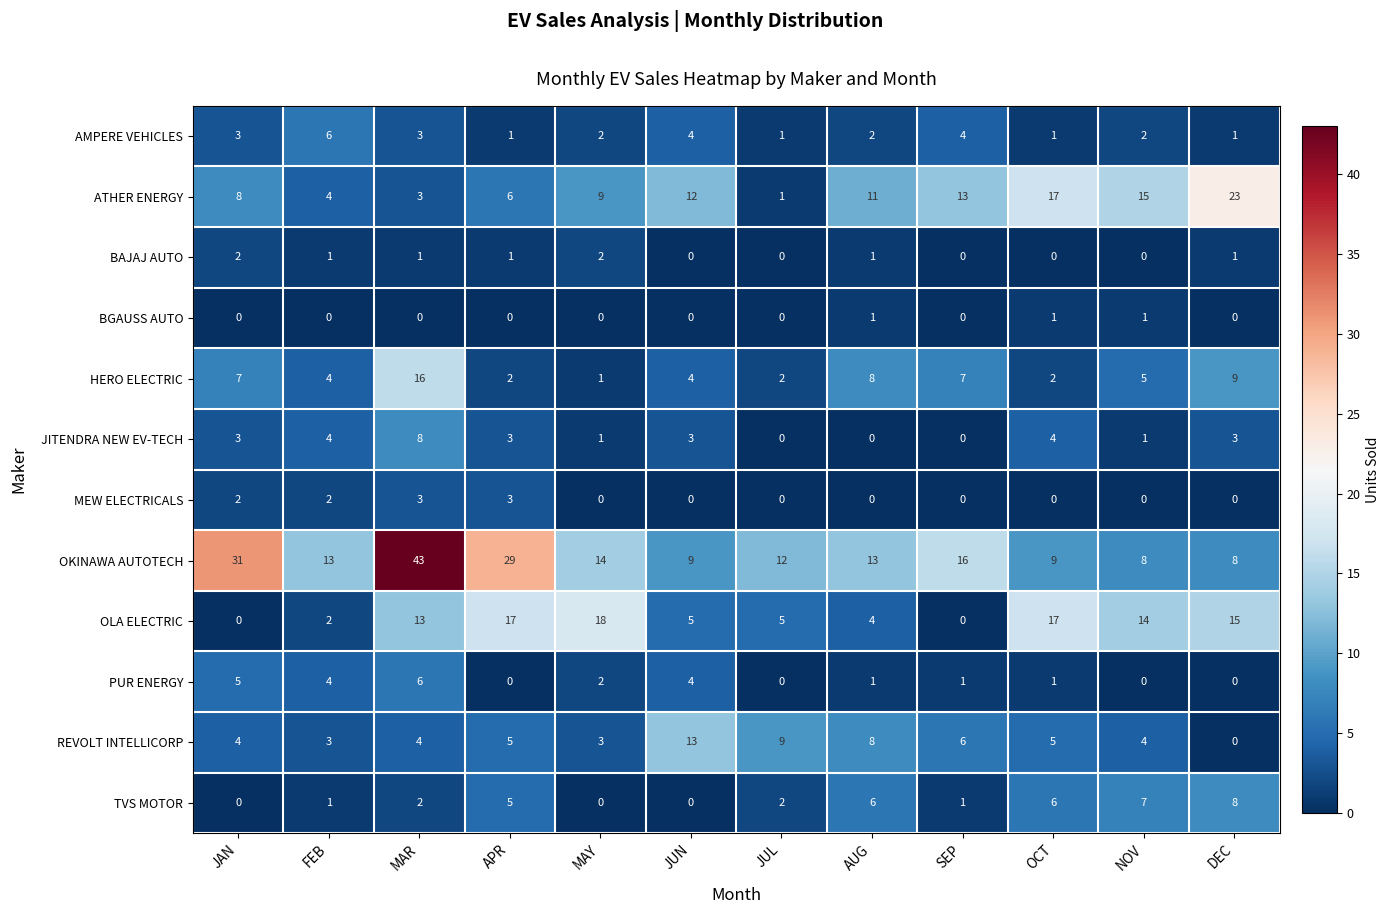

Which series has the largest total across all categories?

OKINAWA AUTOTECH